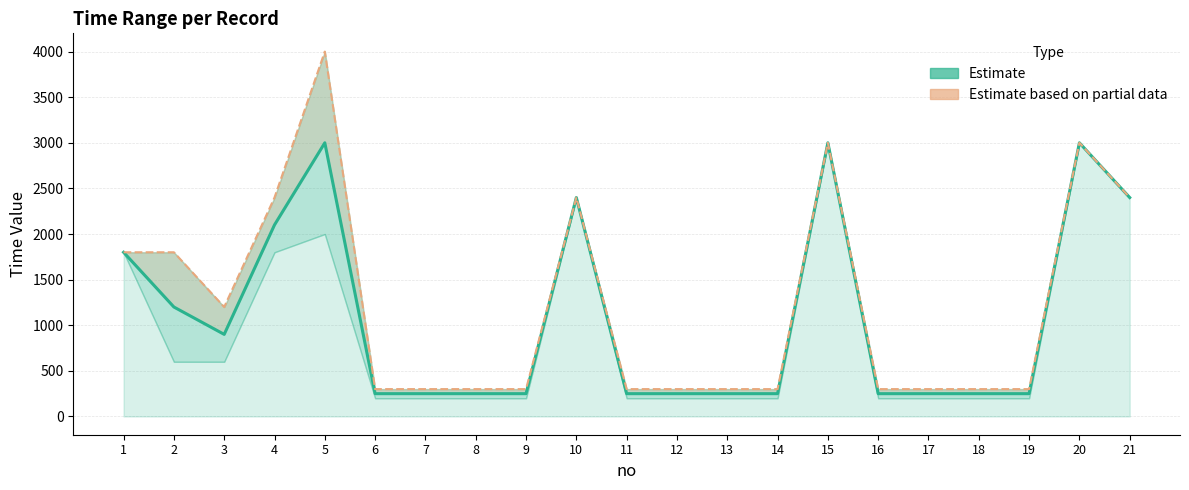

Which category has the lowest value in the max_time series?

6